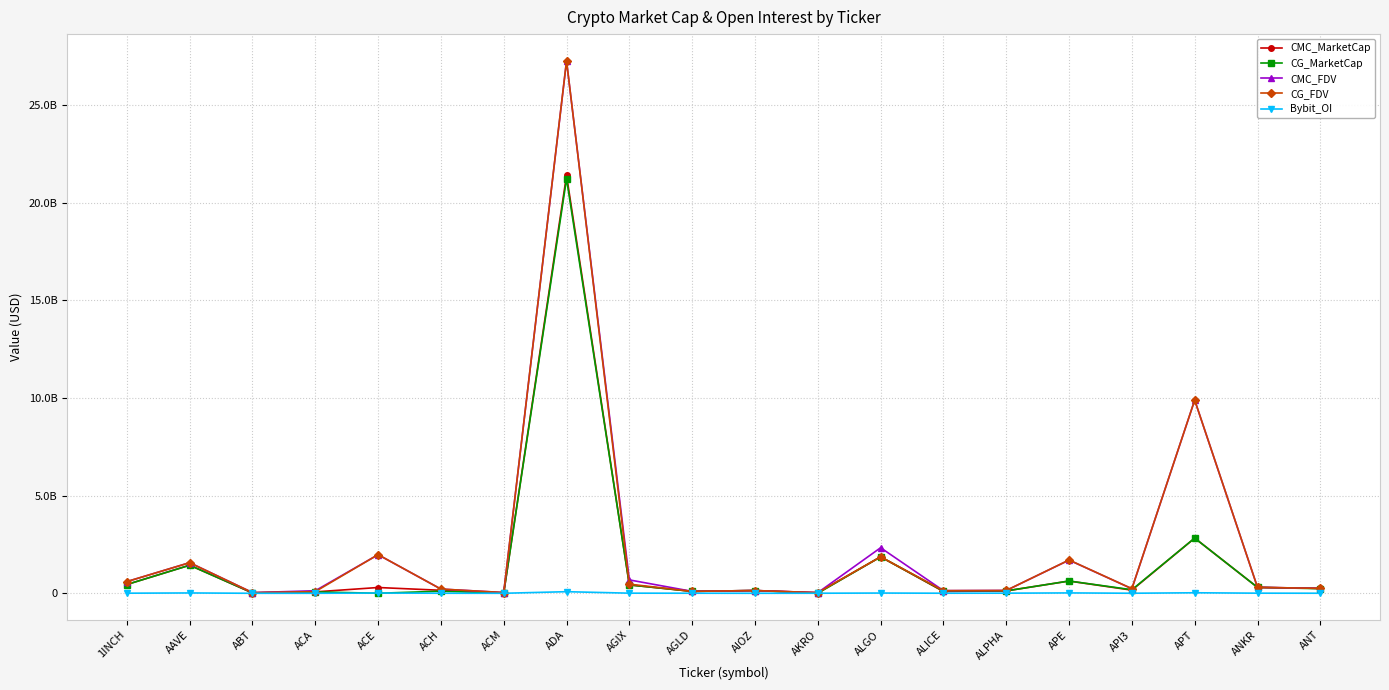

What are all the series names shown in the legend?

CMC_MarketCap, CG_MarketCap, CMC_FDV, CG_FDV, Bybit_OI